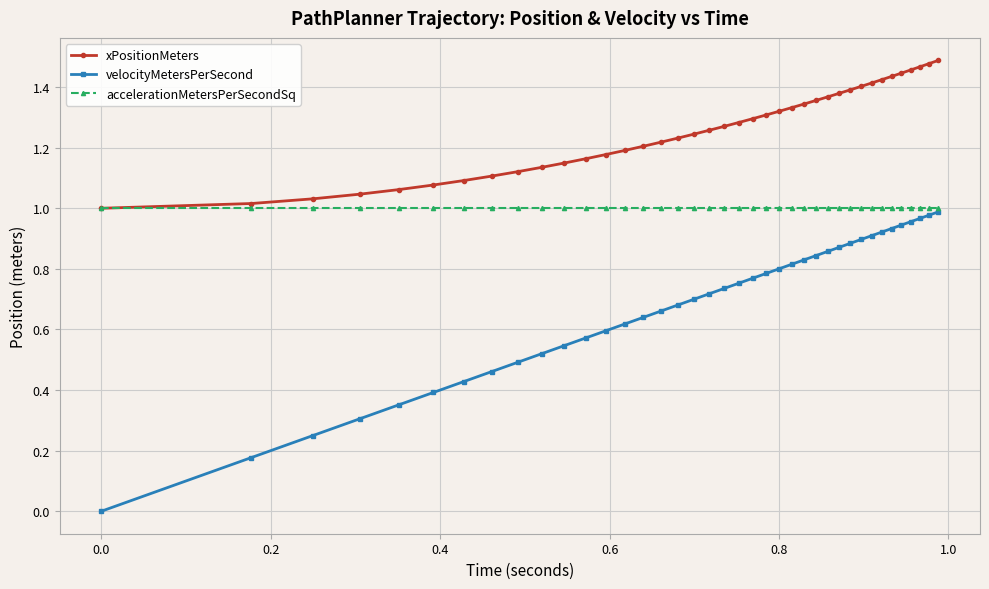

How many lines are shown in the chart?

3